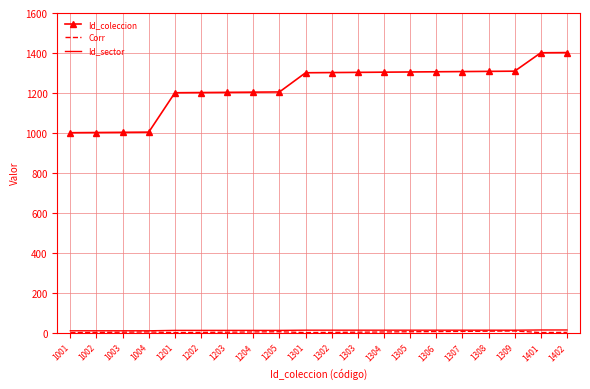

Which series changed the most between 1001 and 1308?

Id_coleccion